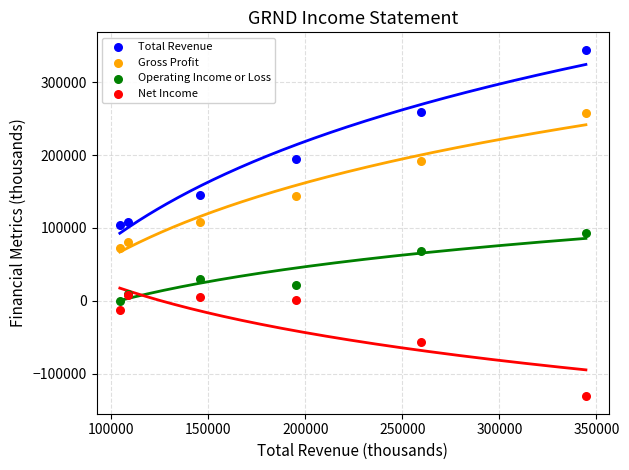

Which series reaches the maximum Y coordinate?

Total Revenue